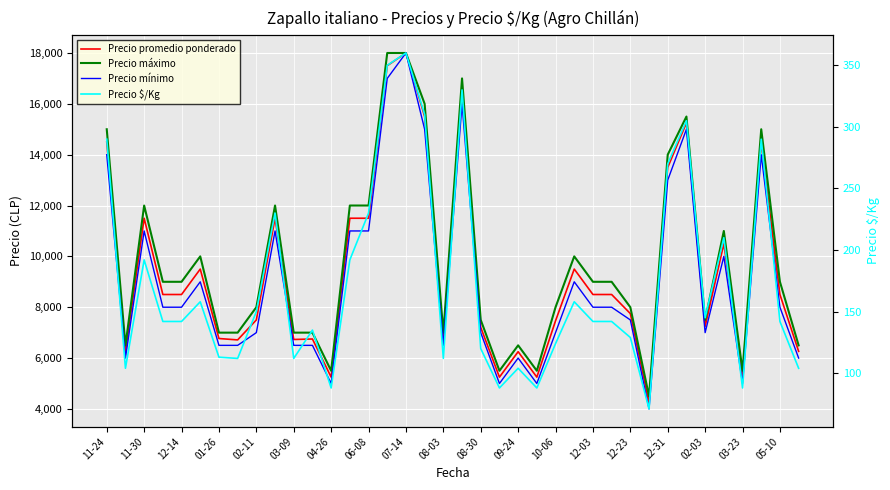

Between 08-30 and 27, which series saw the biggest shift?

Precio máximo